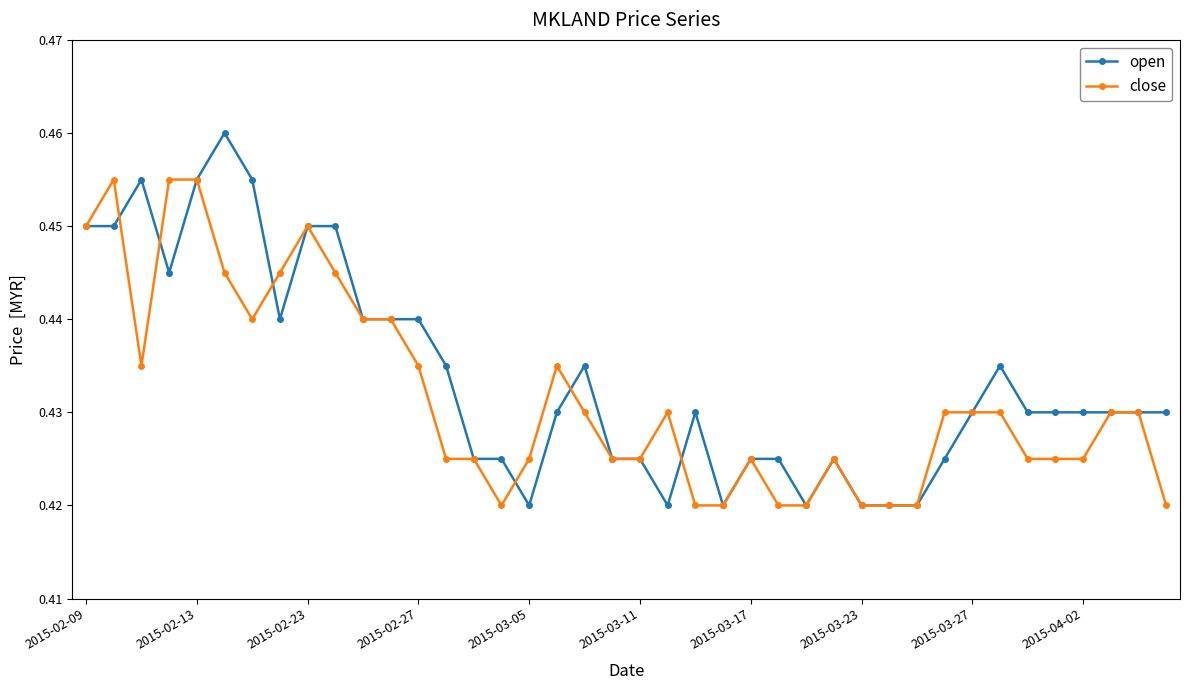

How many open values are between 0 and 1?

40